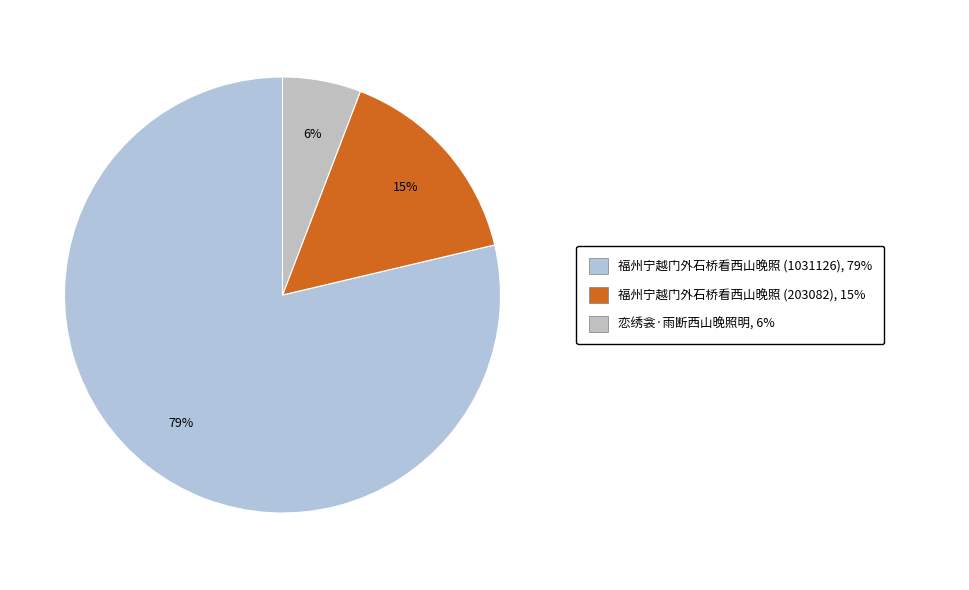

What is the largest slice in the pie chart?

福州宁越门外石桥看西山晚照 (1031126)